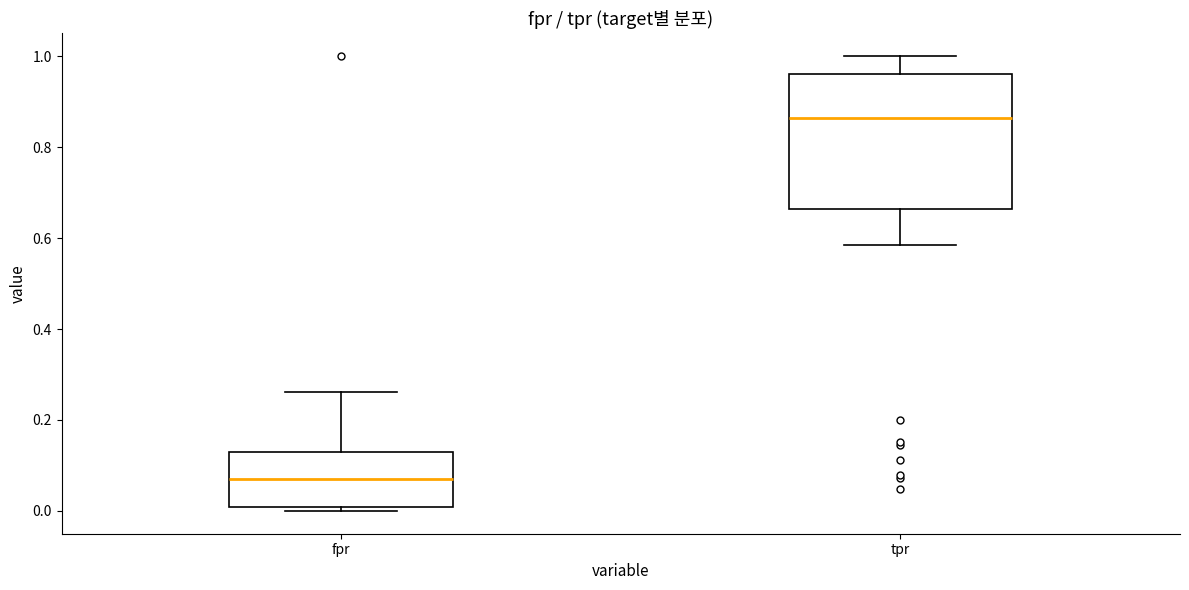

Reading left to right, read every box against the y-axis: the position of its median line, the range the box covers, and the ends of its whiskers. The values are not printed on the chart, so give them approximately, as read against the axis.

fpr: median 0.06, box 0.00 to 0.14, whiskers 0.00 (just below the box's lower edge) to 0.26
tpr: median 0.86, box 0.66 to 0.96, whiskers 0.58 to 1.00